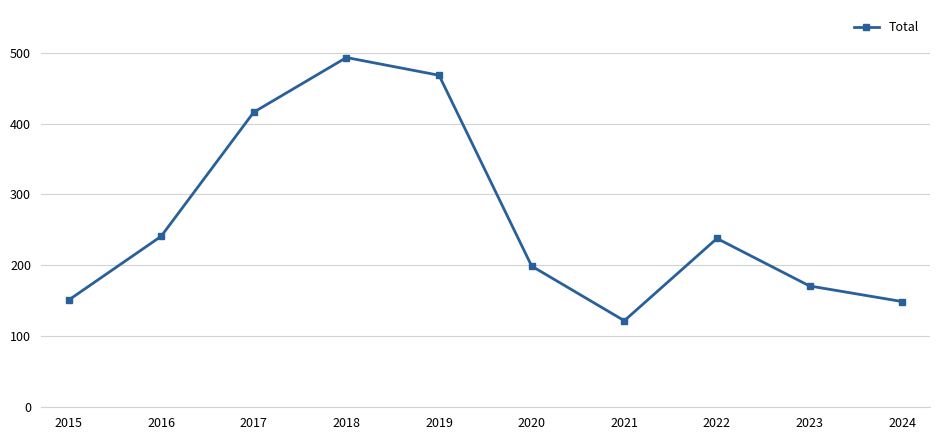

Which category has the highest value across all series?

2018